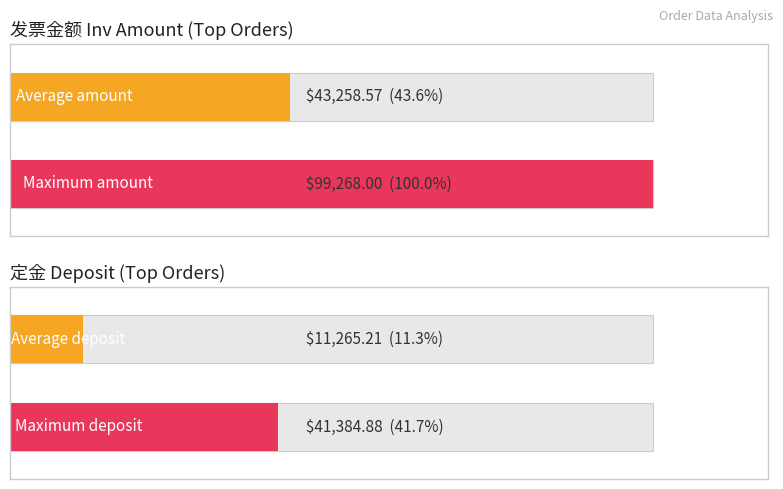

True or false: Deposit has a value of 71170.3 at J2939.

False